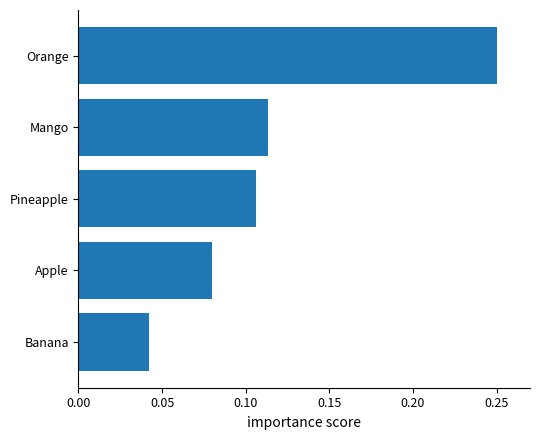

Does the chart contain any negative values?

No